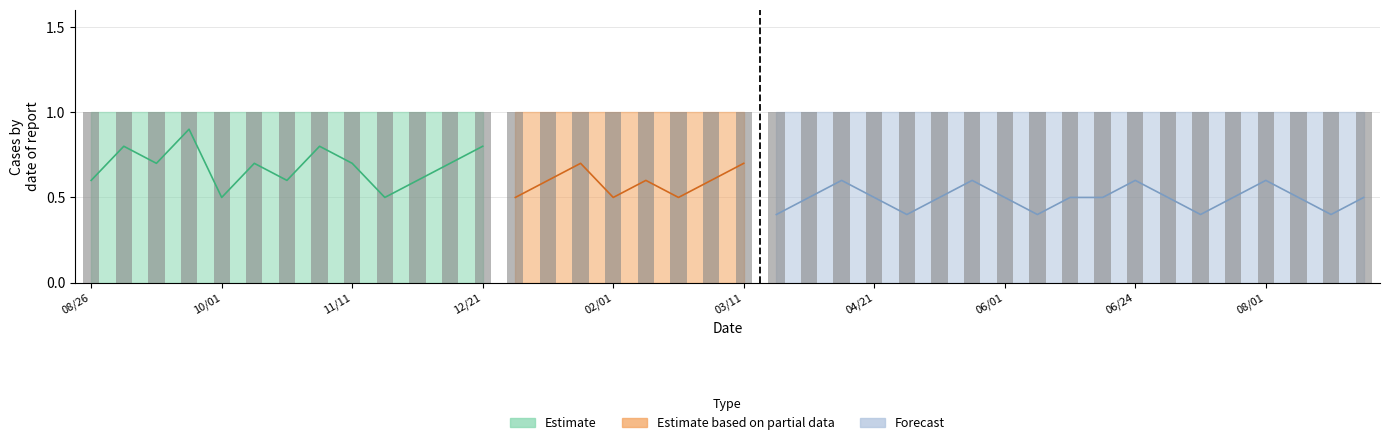

What is the total value across all series at 20240111?

2